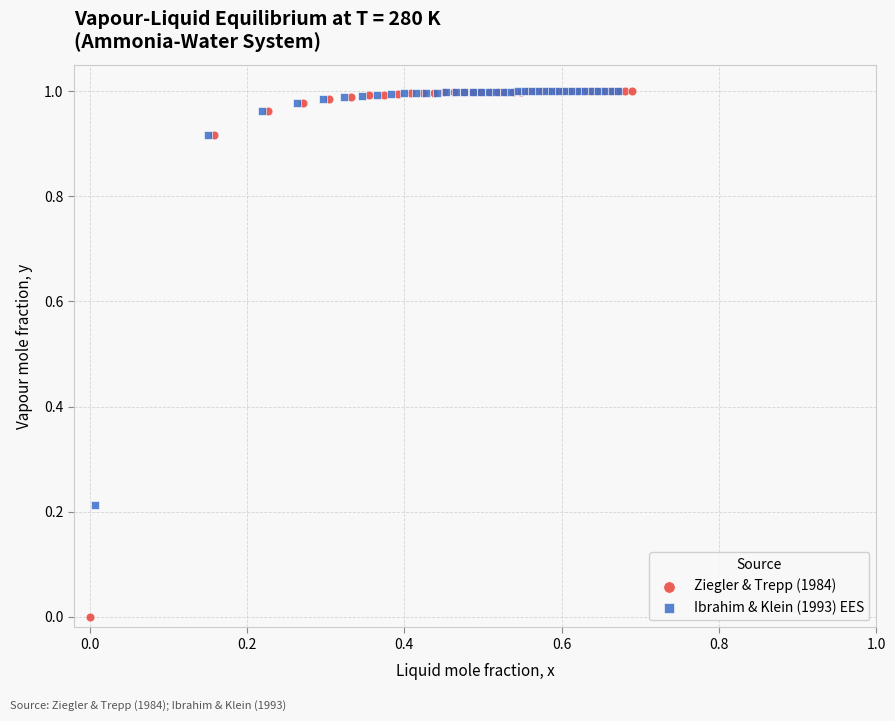

Which series reaches the minimum Y coordinate?

Ziegler & Trepp (1984)